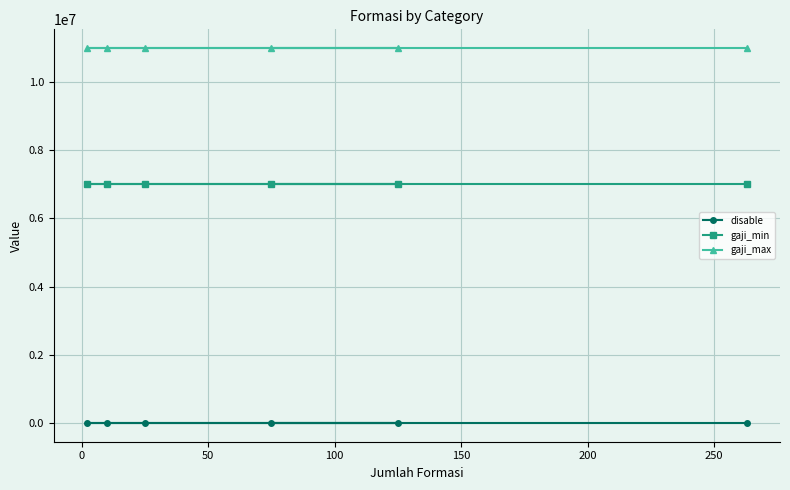

At how many categories does at least one series exceed 972022?

6